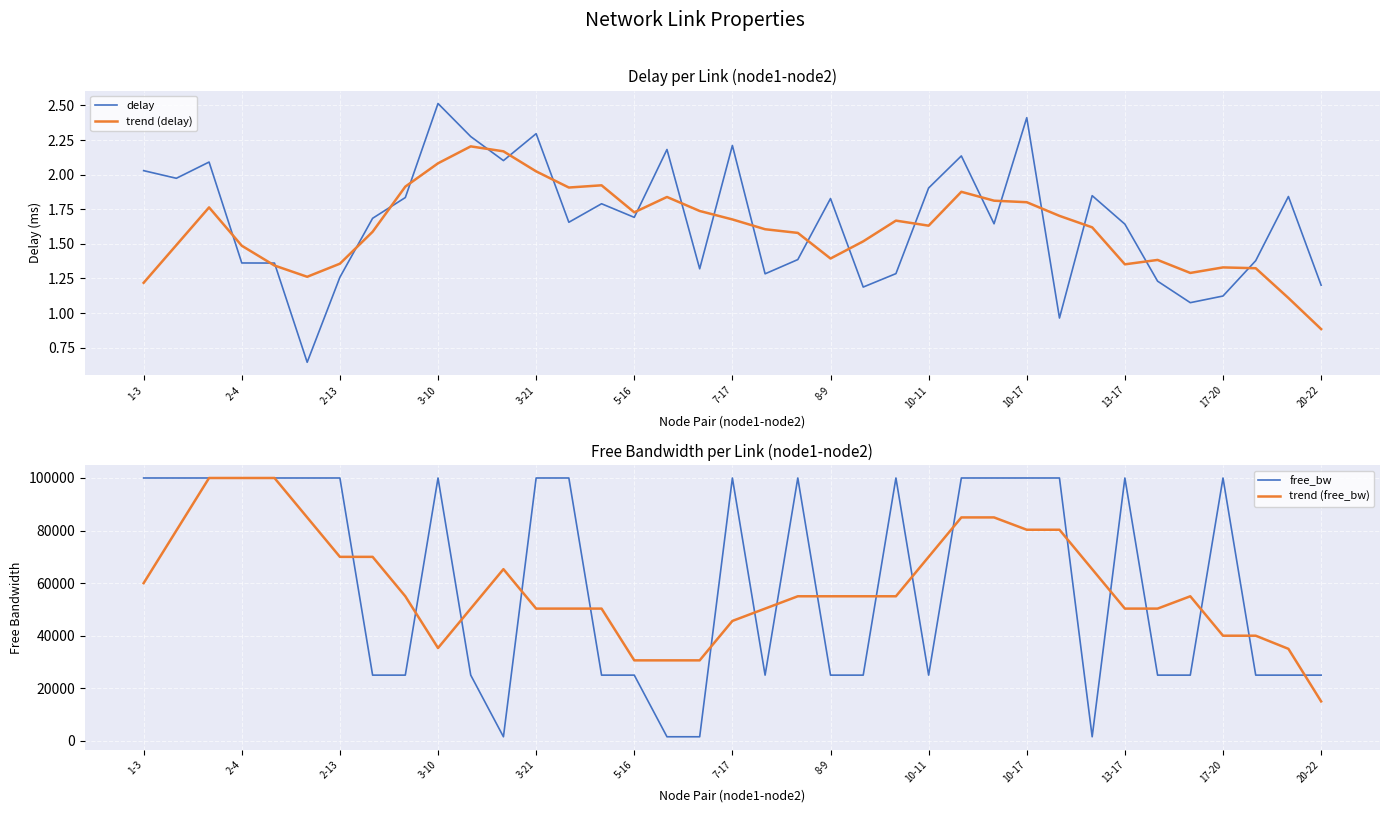

What is the lowest value of the free_bw series?

1549.8